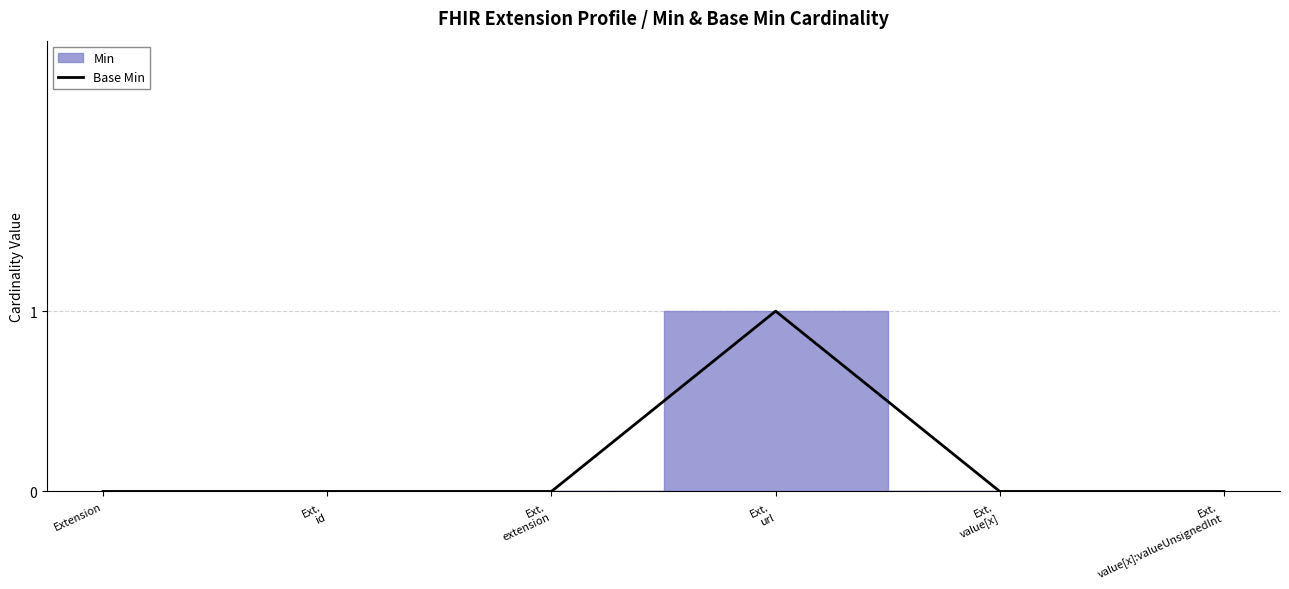

What position from the right is Ext.
url?

3